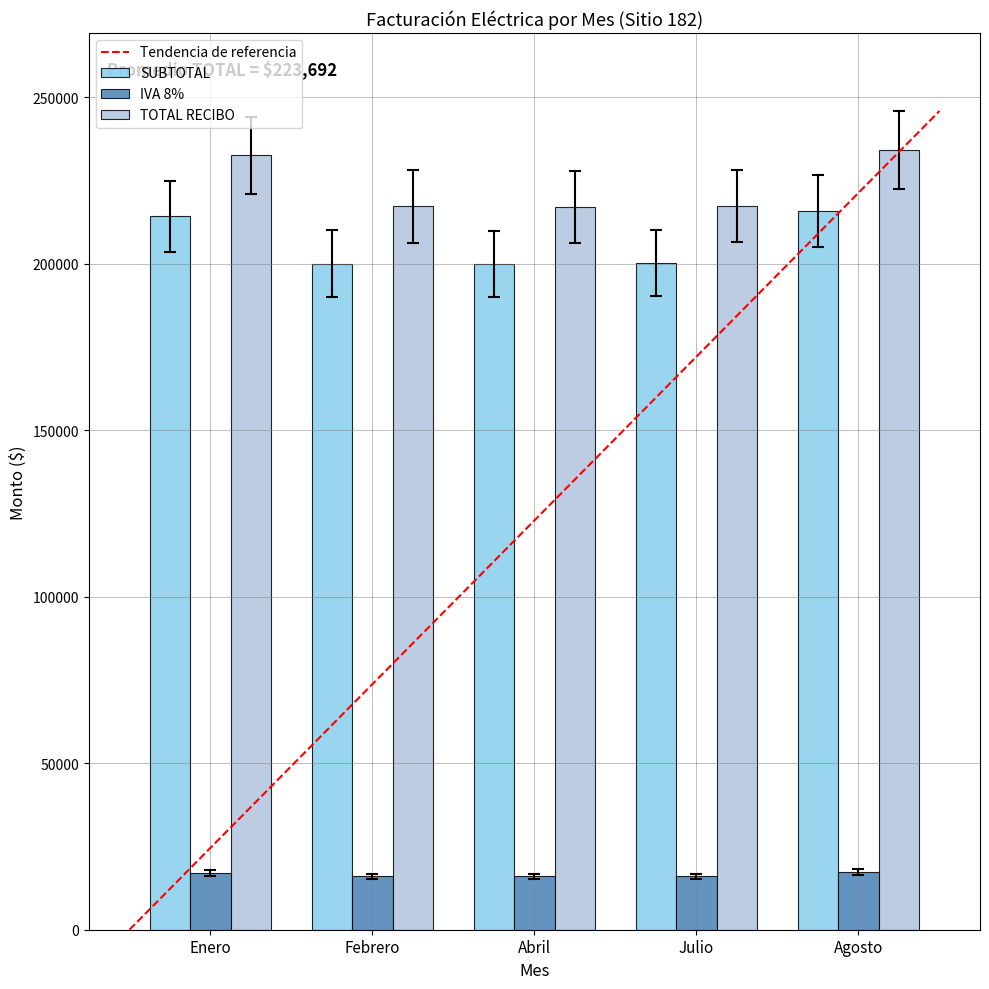

What is the highest value of the TOTAL RECIBO series?

234176.0